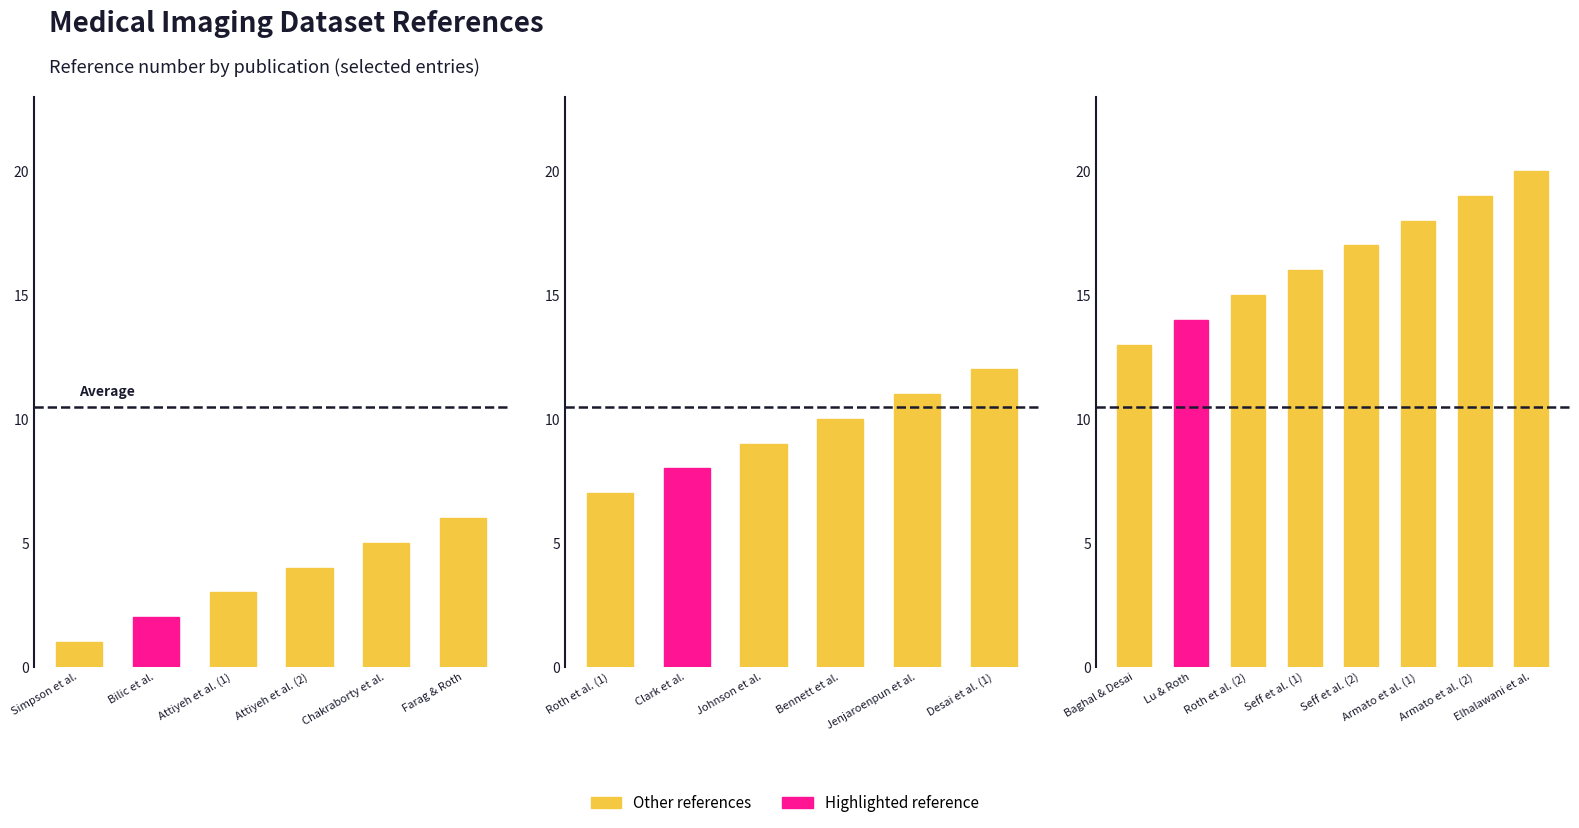

What is the greatest value displayed?

20